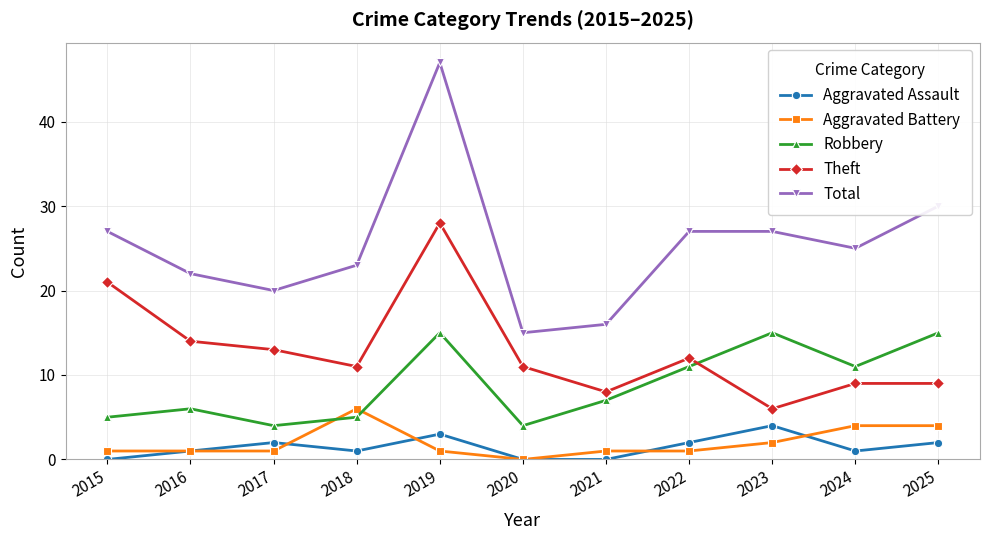

Which series has the widest spread of values?

Total